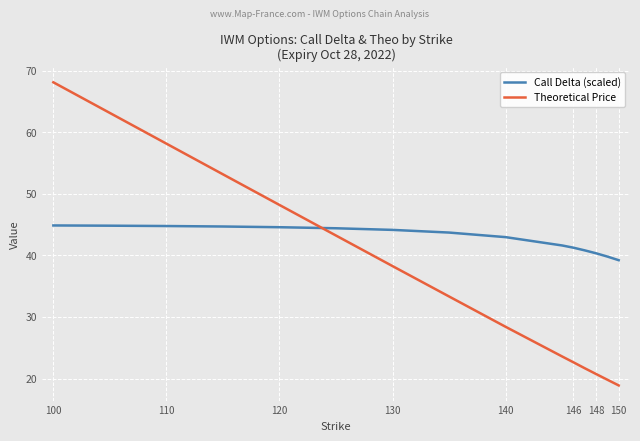

True or false: Theoretical Price and Call Delta (scaled) cross at least once.

True